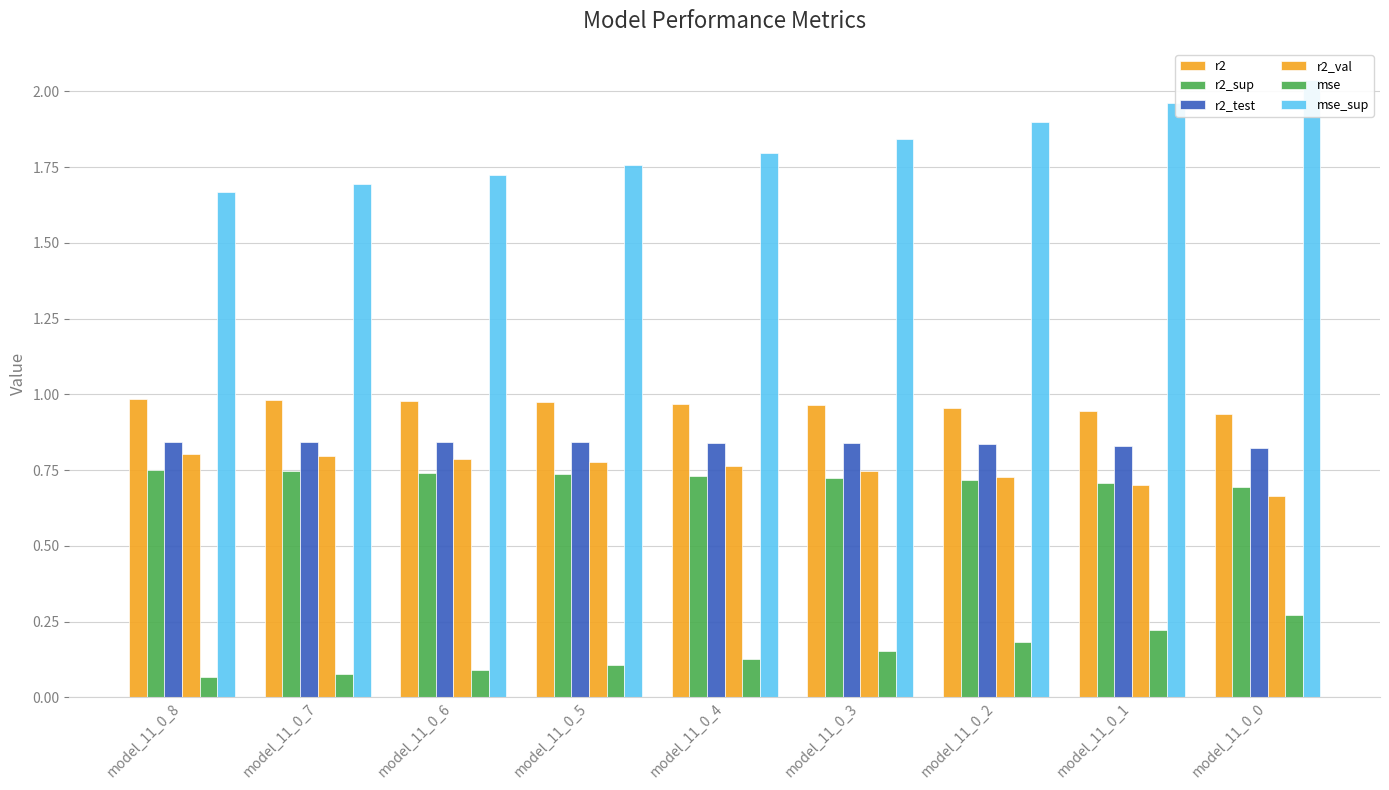

Does the chart contain stacked bars?

No